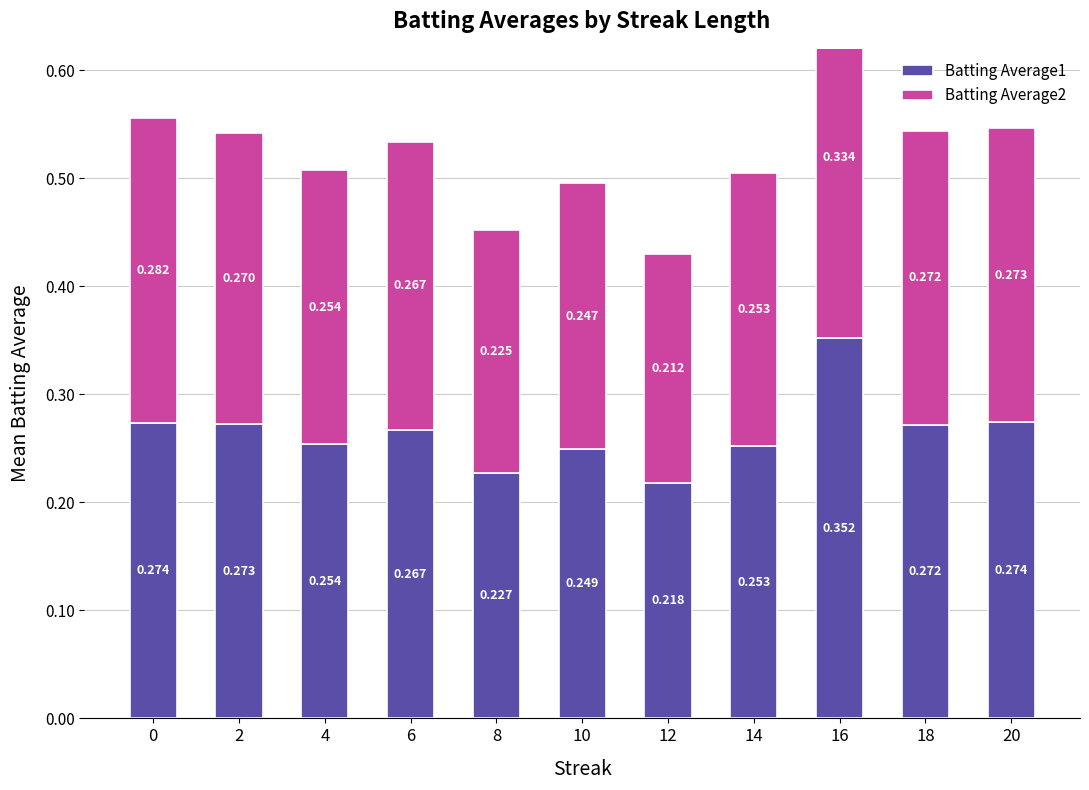

Reading right to left, transcribe all the data shown in this chart.

Batting Average1: 0.3	0.3	0.4	0.3	0.2	0.2	0.2	0.3	0.3	0.3	0.3
Batting Average2: 0.3	0.3	0.3	0.3	0.2	0.2	0.2	0.3	0.3	0.3	0.3